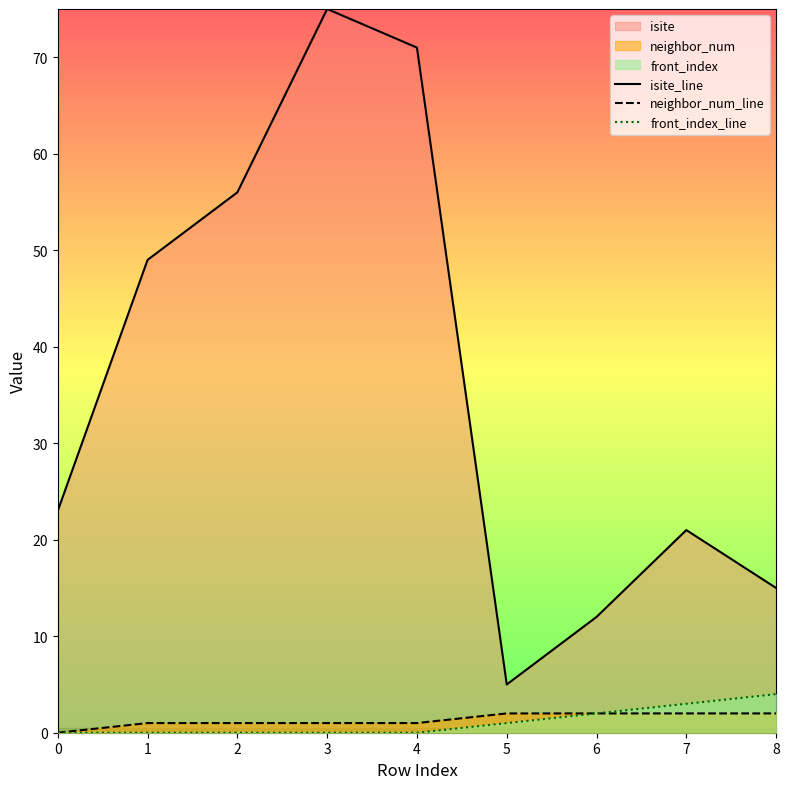

Rank the categories by front_index_line value from lowest to highest.

0, 1, 2, 3, 4, 5, 6, 7, 8